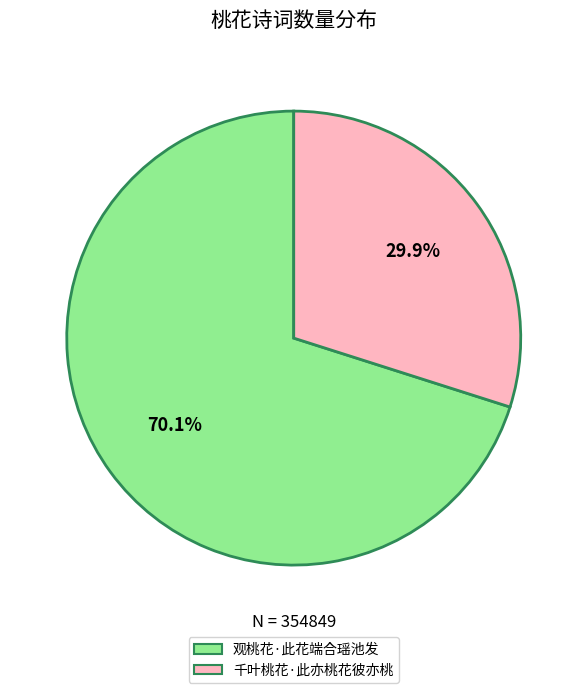

To the nearest percent, what is the difference between the 观桃花·此花端合瑶池发 and 千叶桃花·此亦桃花彼亦桃 slice percentages?

40%